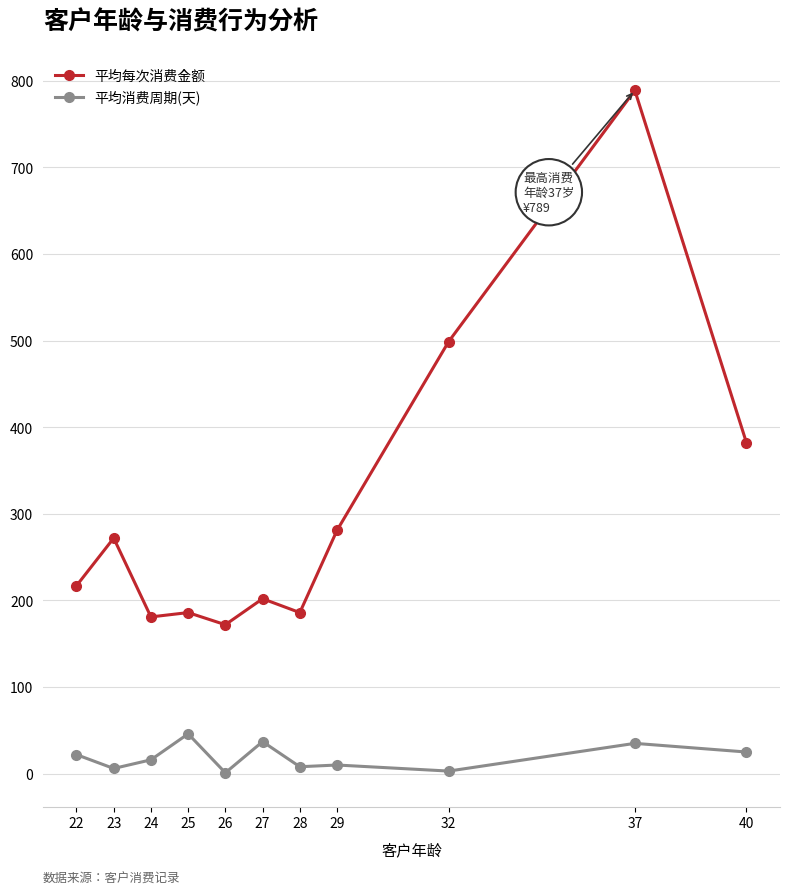

Where is the first local maximum for 平均每次消费金额?

23